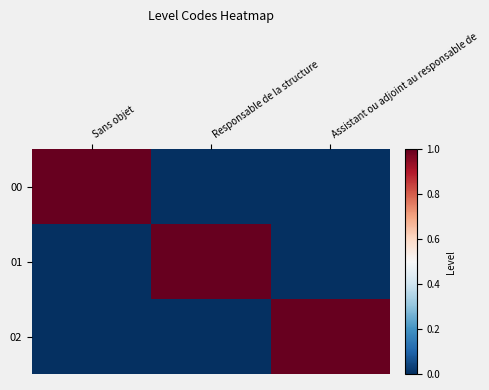

Reading left to right, extract all data points from this chart.

00: Sans objet=1	Responsable de la structure=0	Assistant ou adjoint au responsable de=0
01: Sans objet=0	Responsable de la structure=1	Assistant ou adjoint au responsable de=0
02: Sans objet=0	Responsable de la structure=0	Assistant ou adjoint au responsable de=1